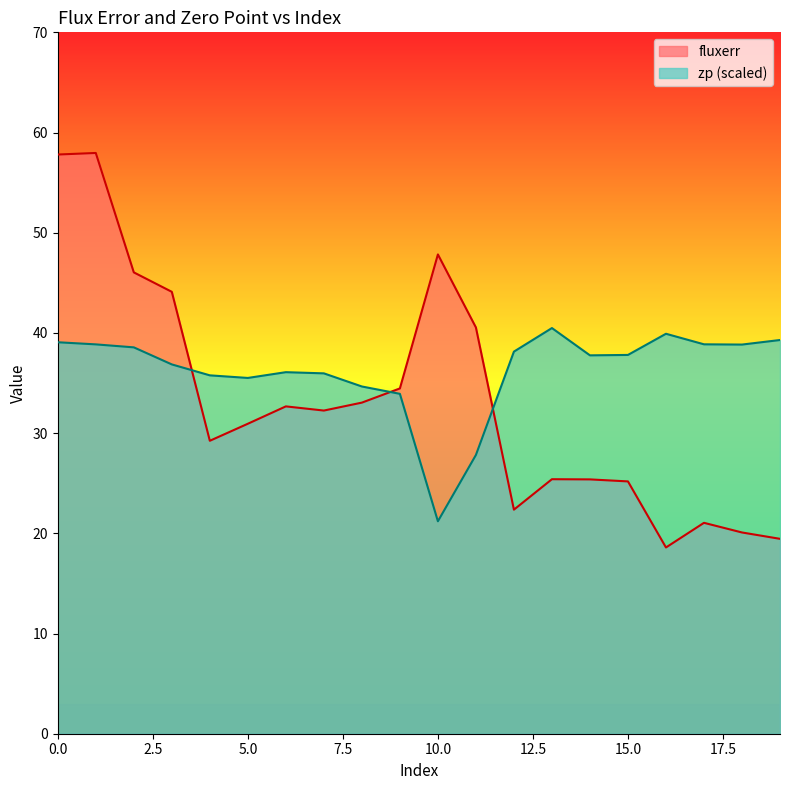

Between 6 and 16, which series saw the biggest shift?

fluxerr